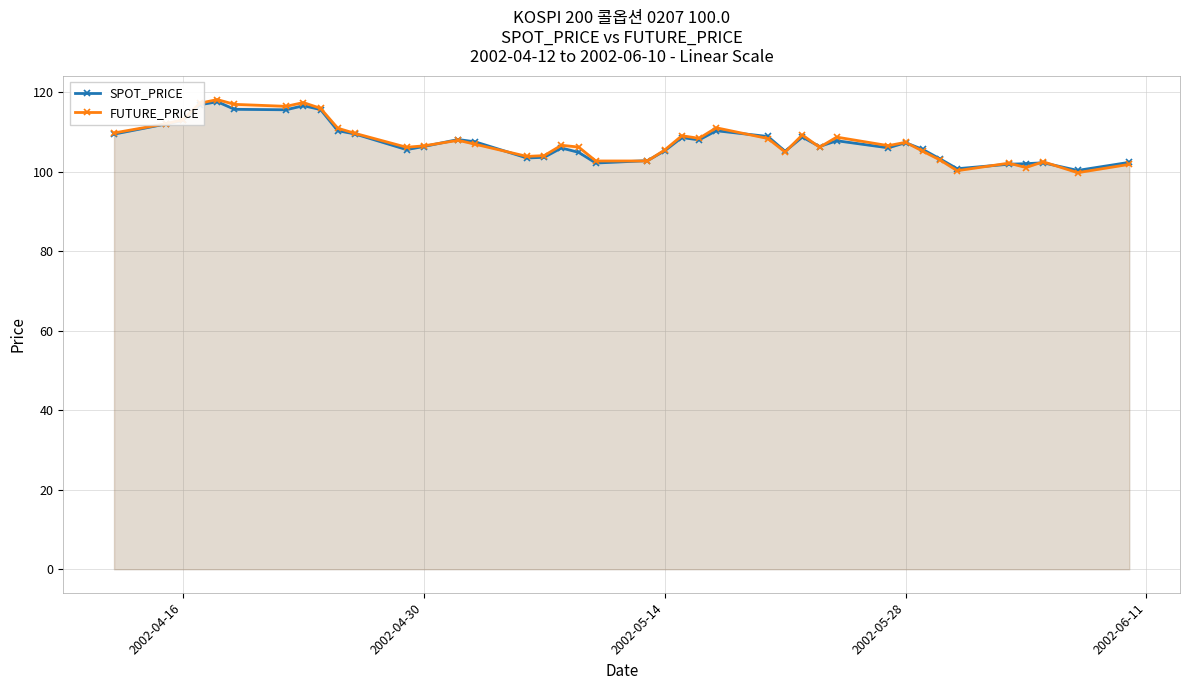

What is the average value of the SPOT_PRICE series?

107.6